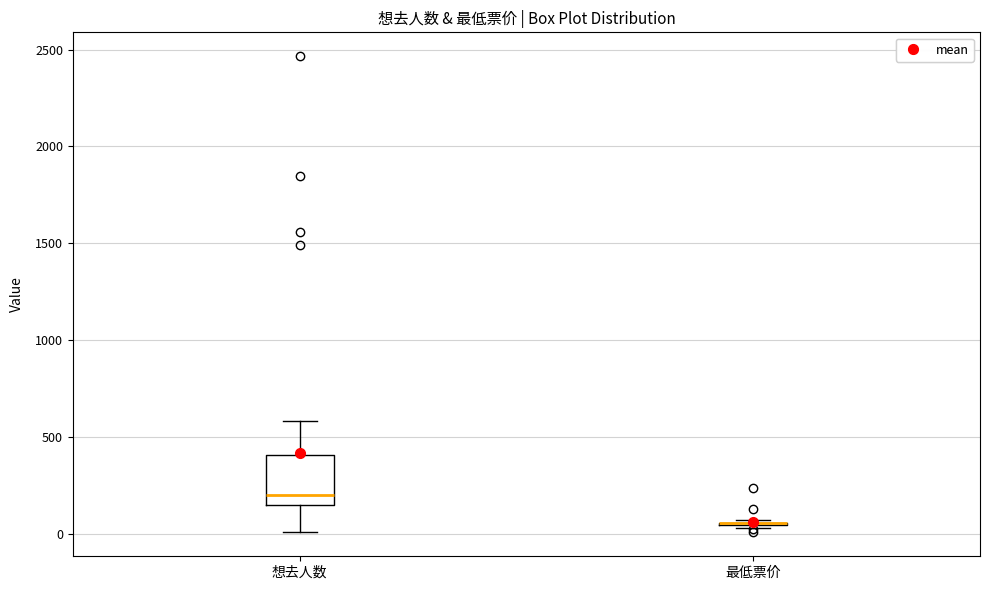

Where is the lower edge of the box for 想去人数 on the y-axis? The values are not printed on the chart, so give them approximately, as read against the axis.

150